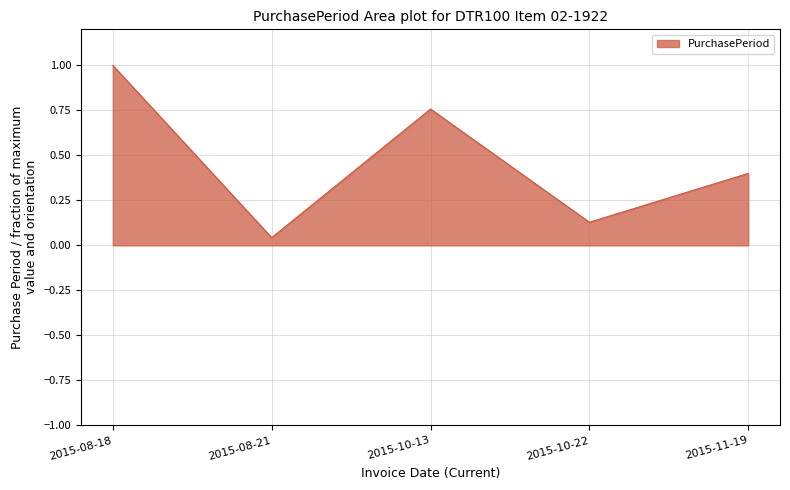

At which category does the data reach its first local valley?

2015-08-21